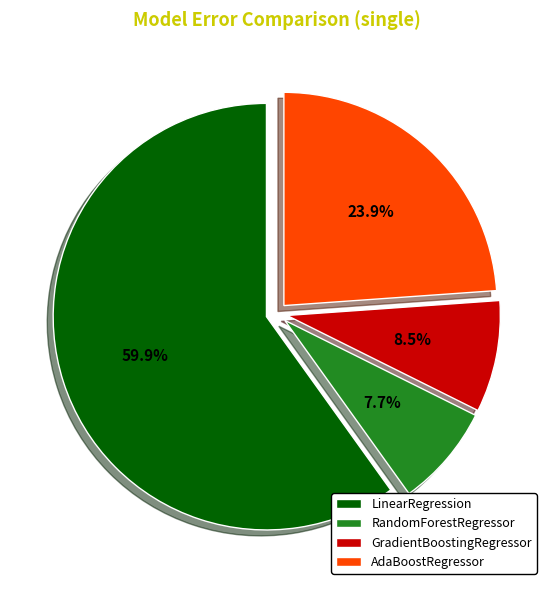

To the nearest percent, what is the difference between the largest and smallest slice percentages?

52%